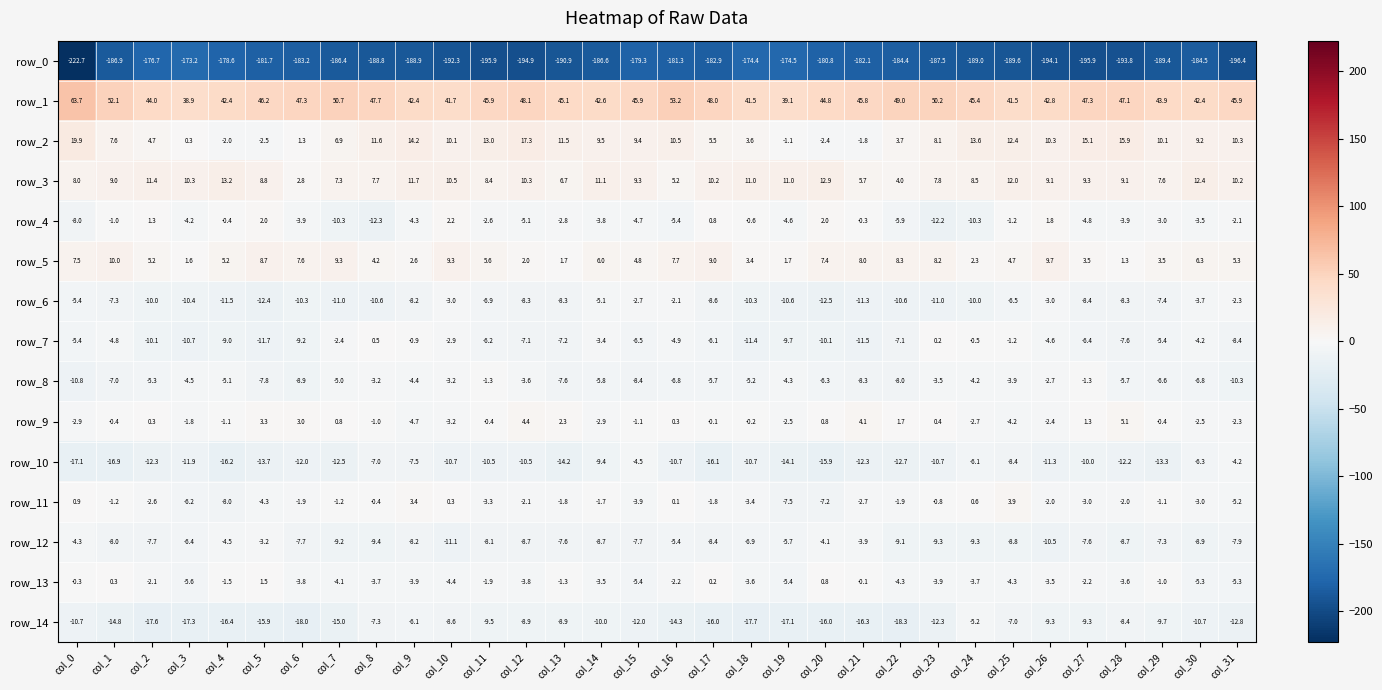

At which label is row_4 closest to -5?

col_12